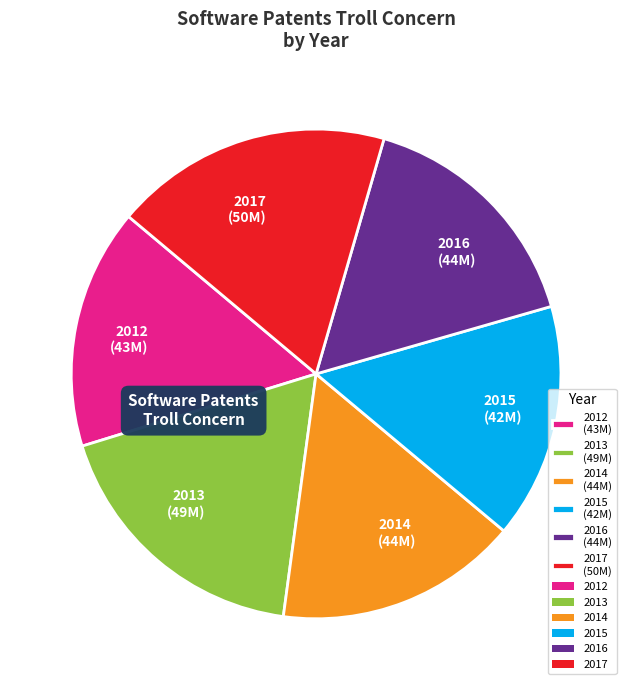

Do 2017 (50M) and 2016 (44M) together represent more than half of the pie?

No